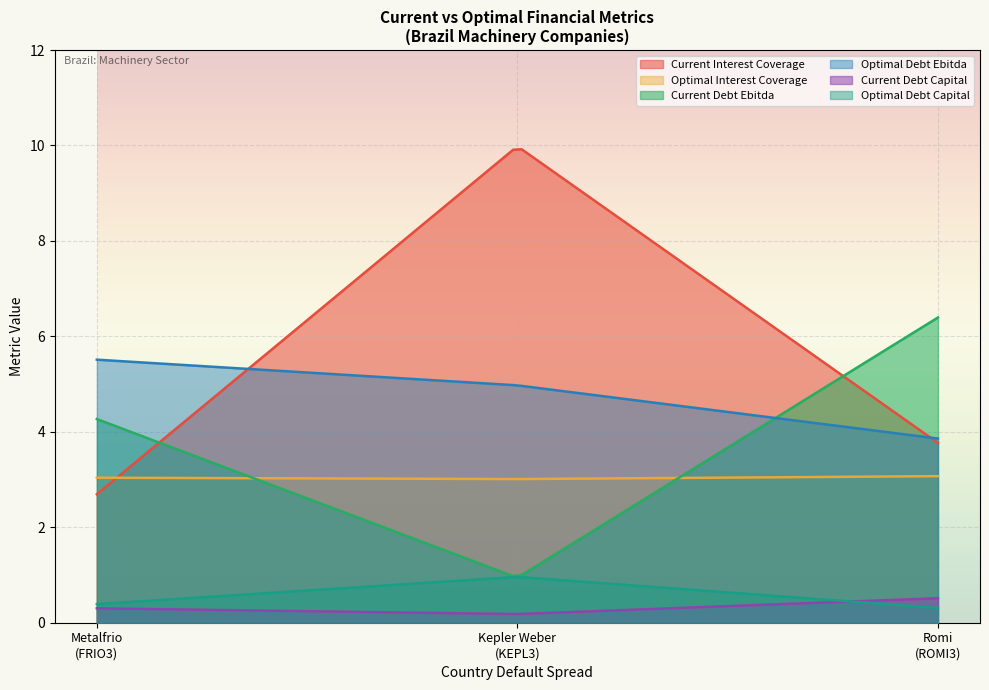

What is the spread (max minus min) of values at Metalfrio
(FRIO3)?

5.2